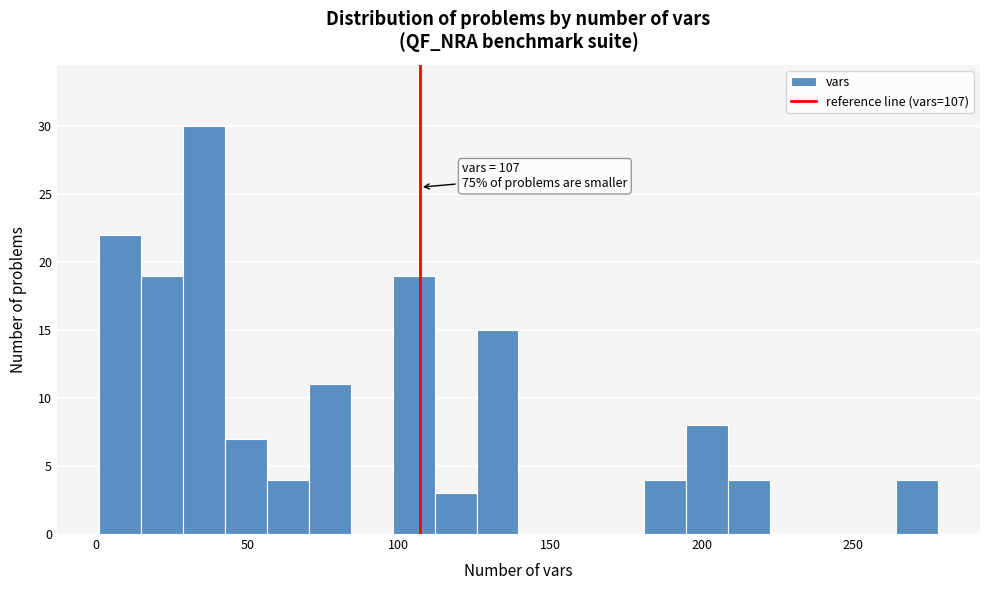

Around what value on the x-axis is the tallest bar? Give the approximate position of its centre, as read against the axis.

35